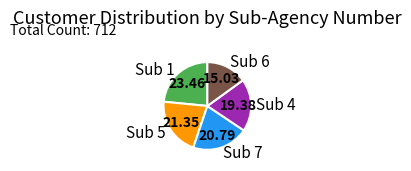

Count the number of slices in the pie.

5